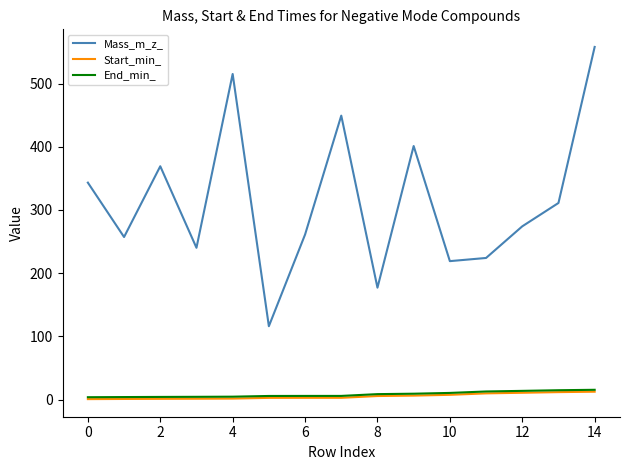

True or false: Mass_m_z_ and End_min_ cross at least once.

False